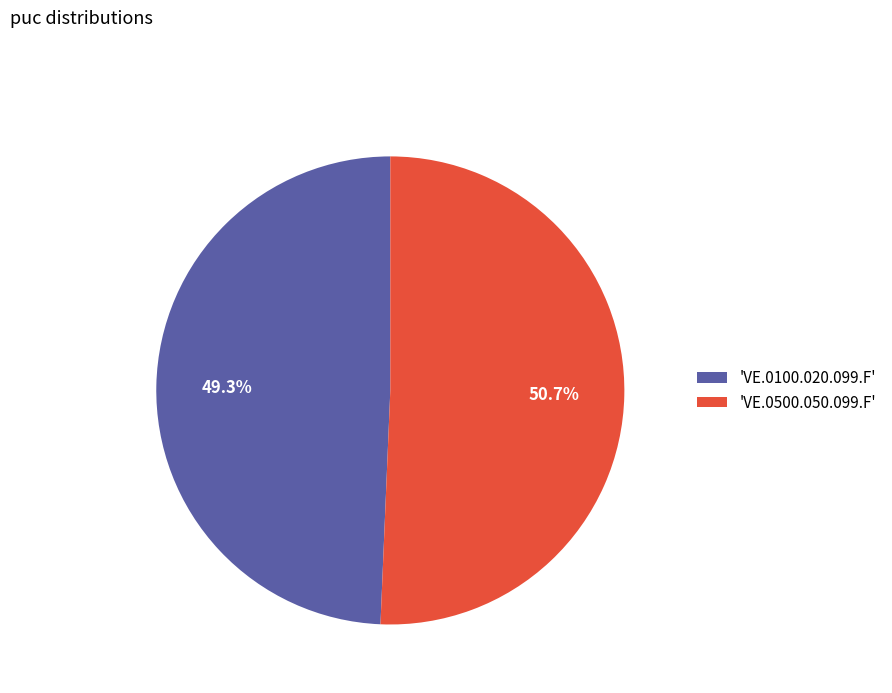

What percentage do 'VE.0100.020.099.F' and 'VE.0500.050.099.F' together represent?

100.0%